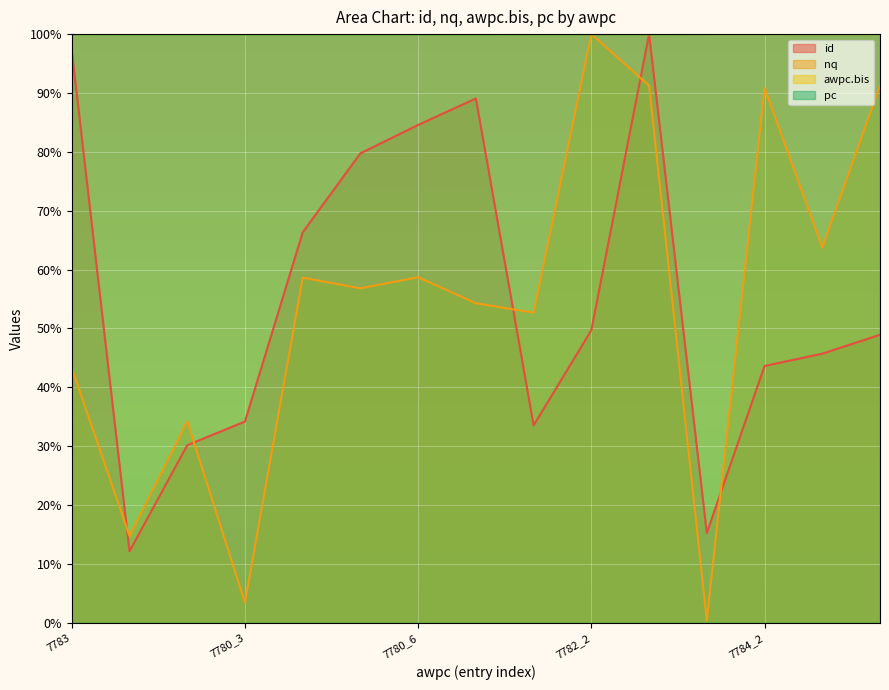

What is the value of the id point at the 3rd from the left?

30.2